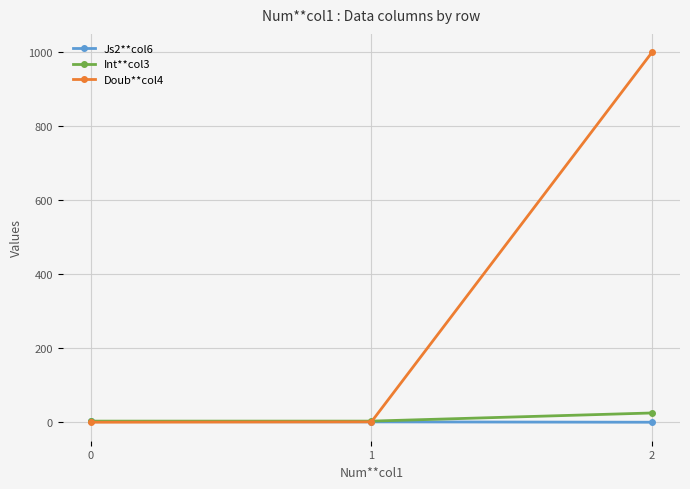

What is the sum of all Int**col3 values?

31.0